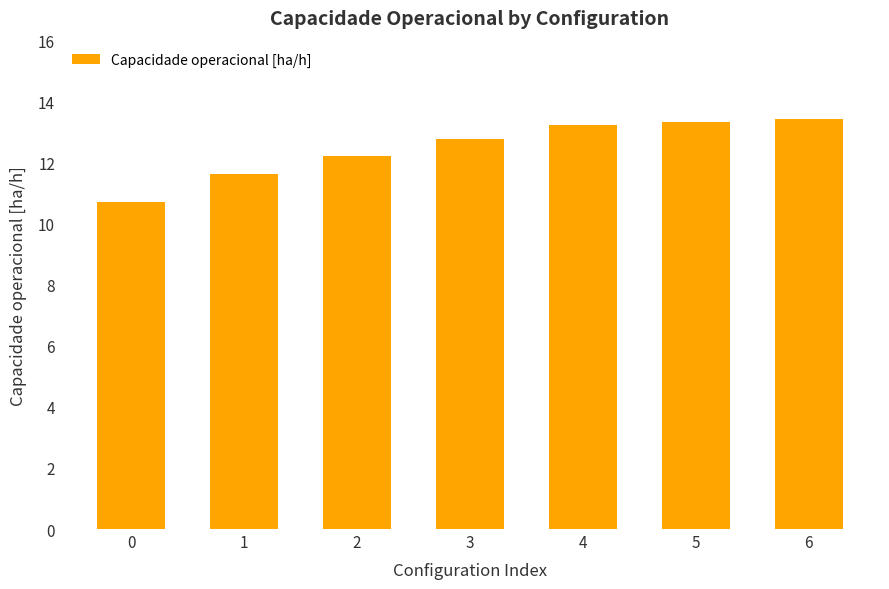

What is the change in value from 1 to 2?

+0.6